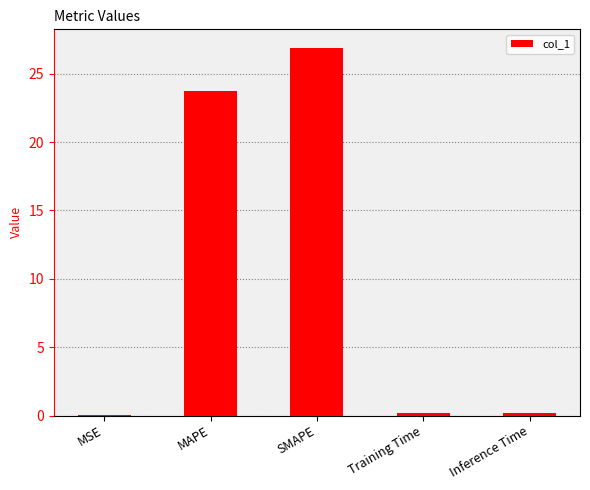

What is the sum of the values at SMAPE and MAPE?

50.6